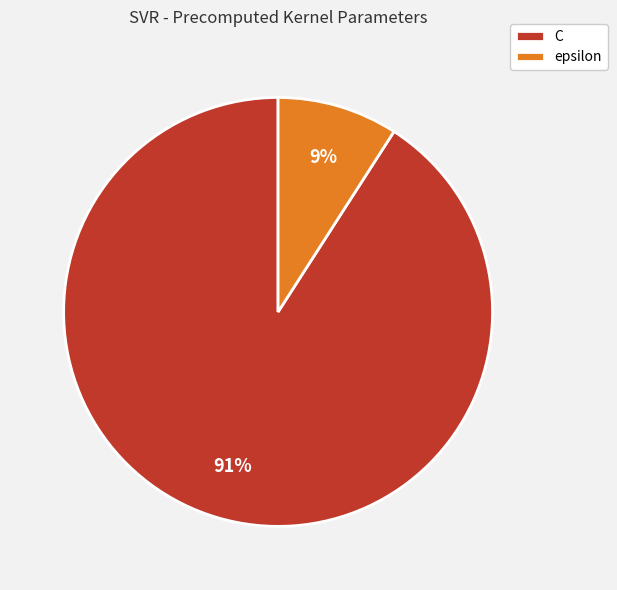

What is the largest slice in the pie chart?

C